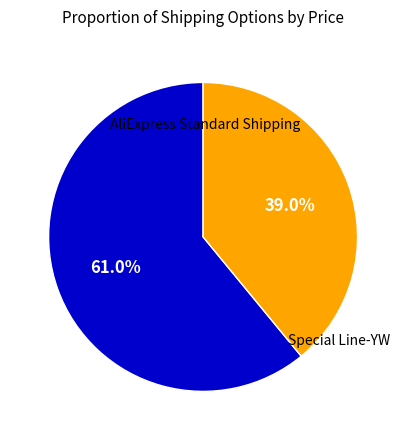

How many segments does this pie chart have?

2